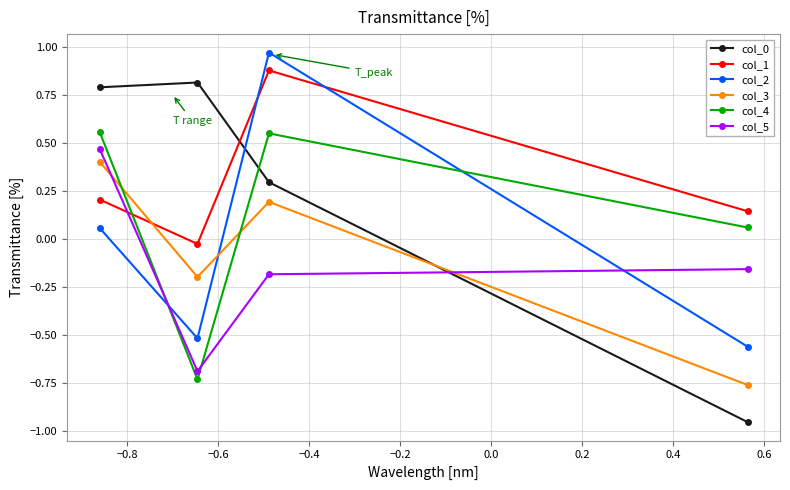

At how many categories does at least one series exceed 0?

4